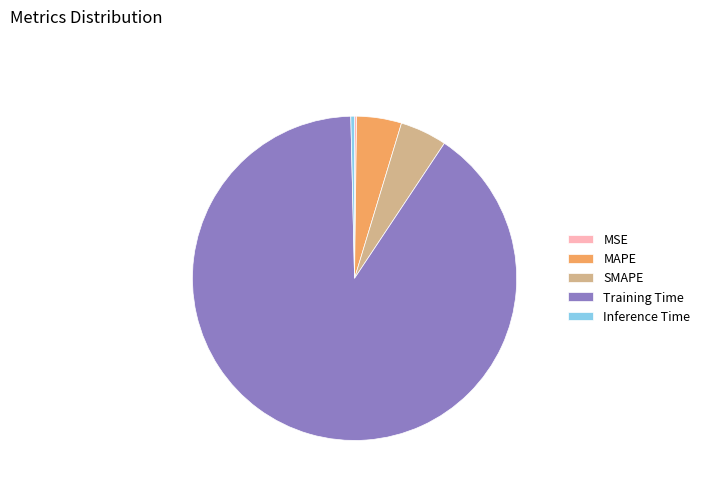

What is the largest slice in the pie chart?

Training Time